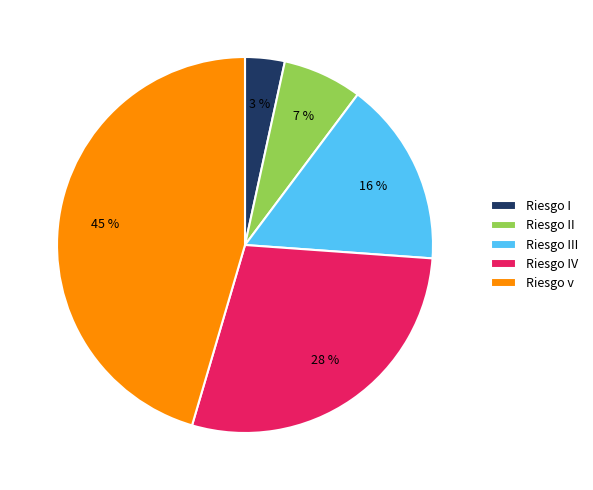

Is Riesgo v the majority of the pie?

No